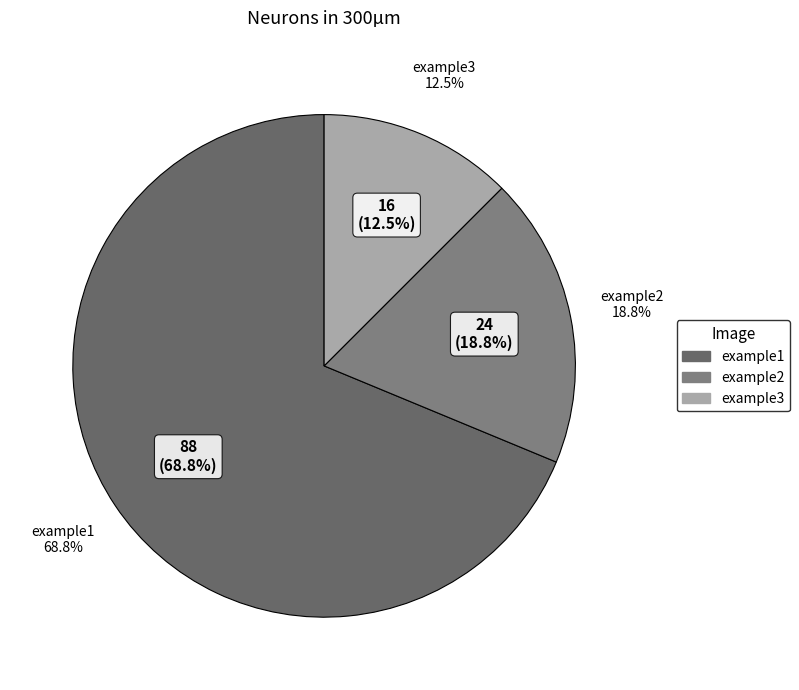

What percentage is the example1 slice, to the nearest percent?

69%